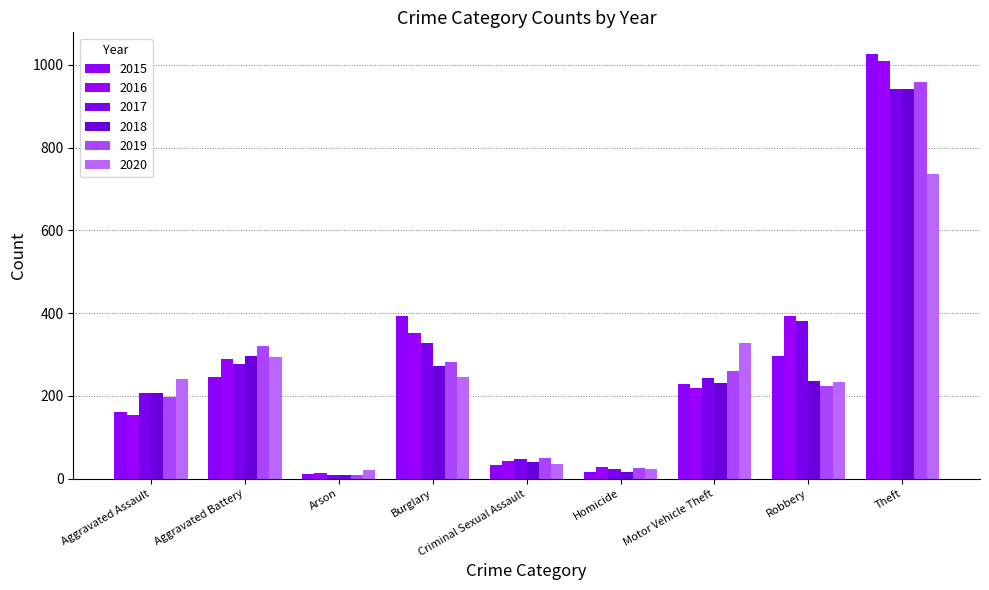

Which series changed the most between Aggravated Assault and Homicide?

2020